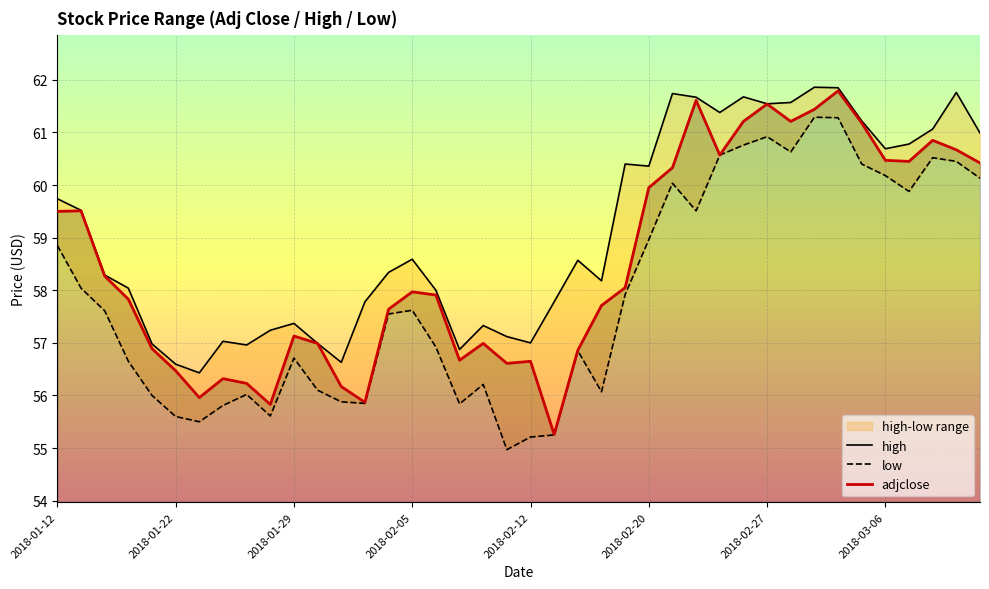

At how many categories does at least one series exceed 55?

40